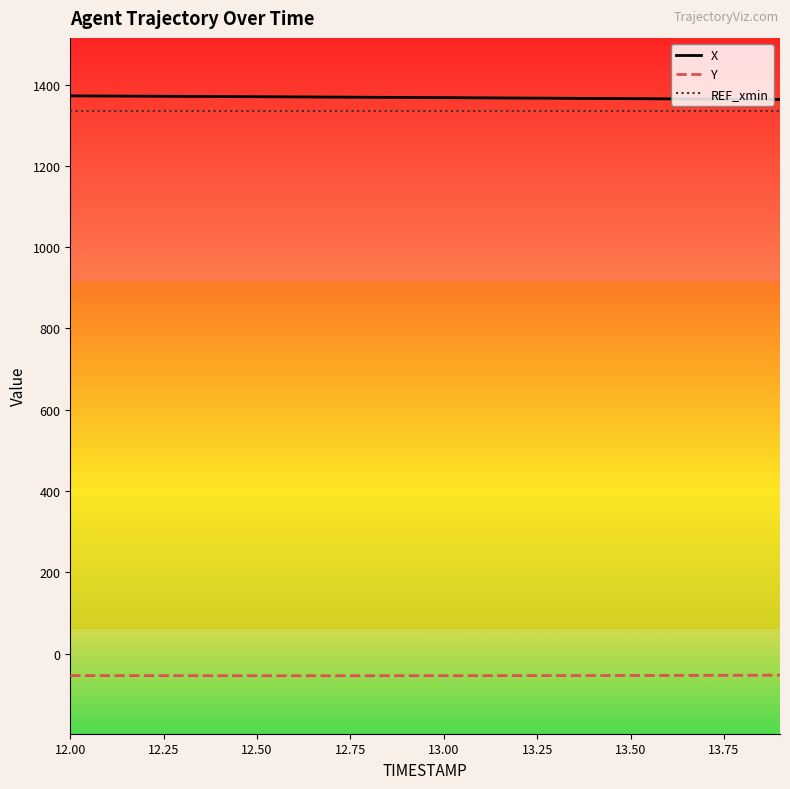

True or false: Y and REF_xmin cross at least once.

False